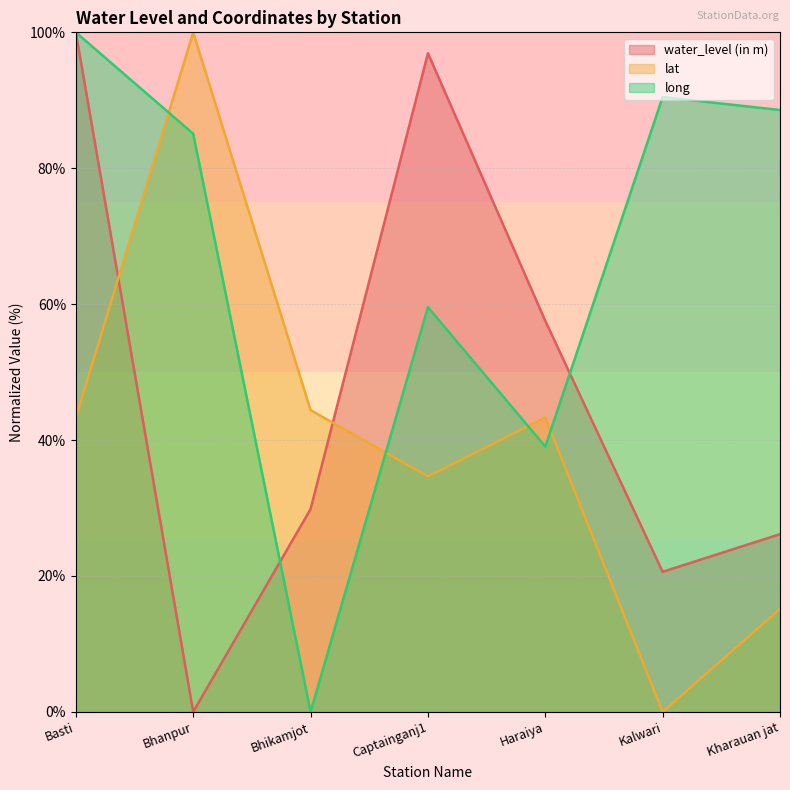

How many distinct data groups are displayed?

3